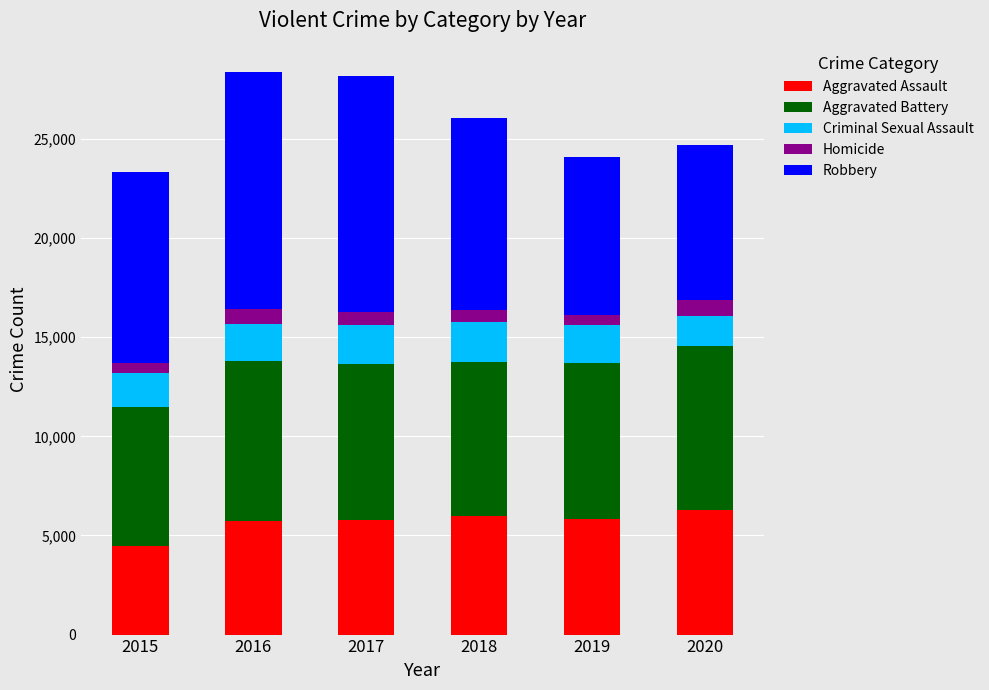

What is the maximum value for Aggravated Assault?

6264